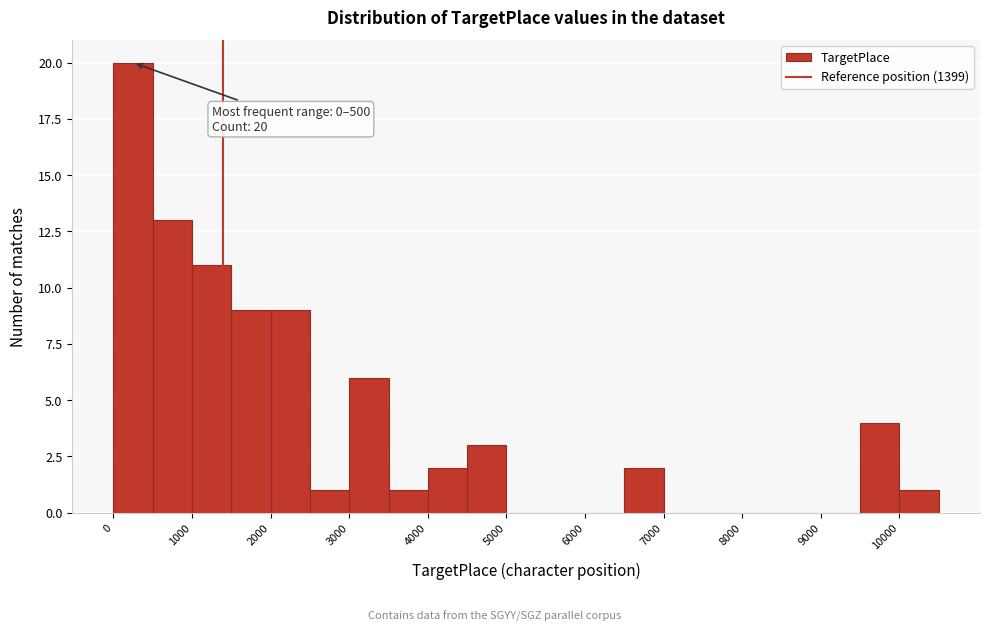

Over which range of the x-axis is the bar tallest?

0 to 500